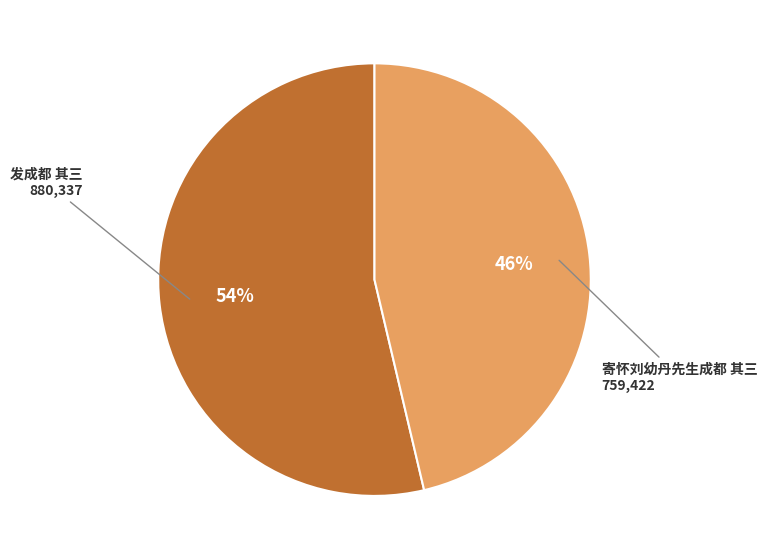

Is there a majority slice in this chart?

Yes